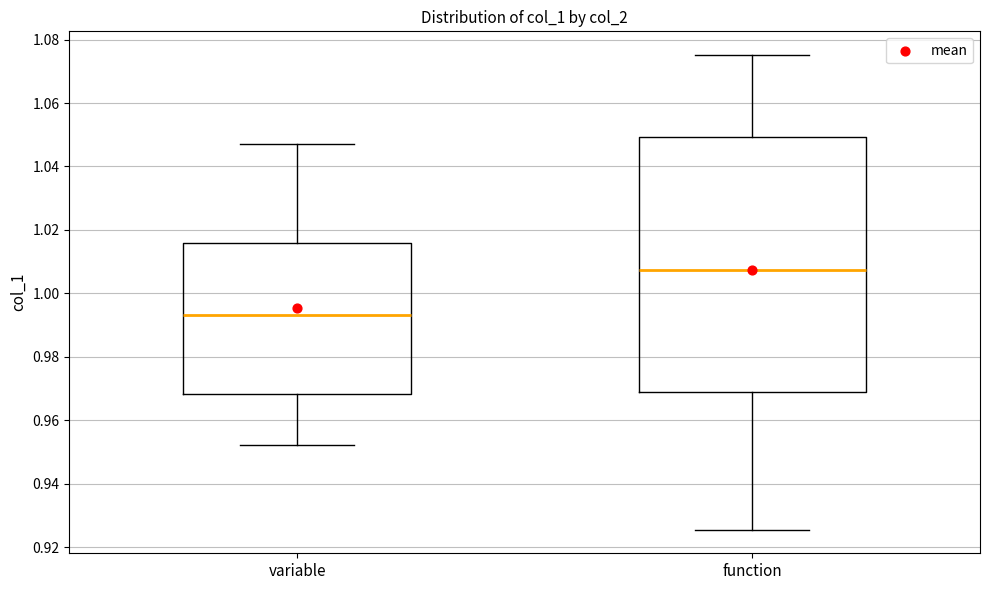

Which box has the highest median line?

function